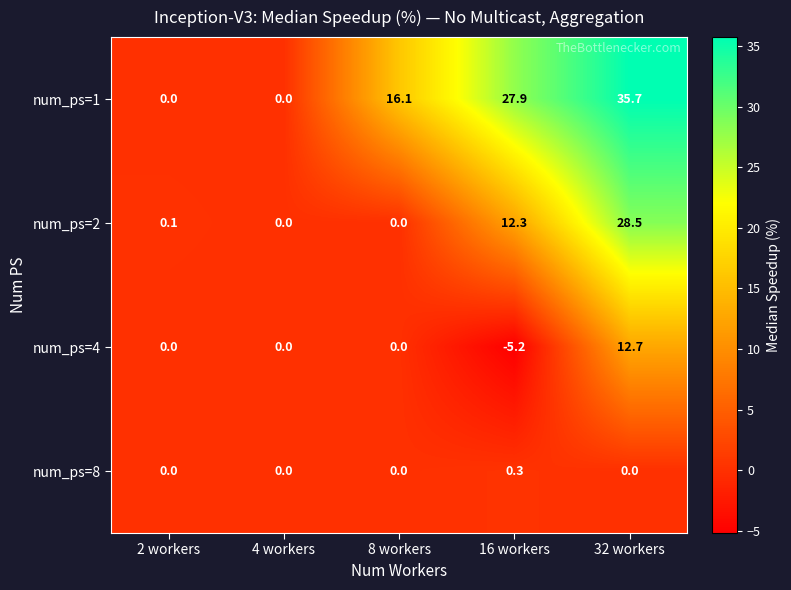

What is the sum of all num_ps=1 values?

79.7